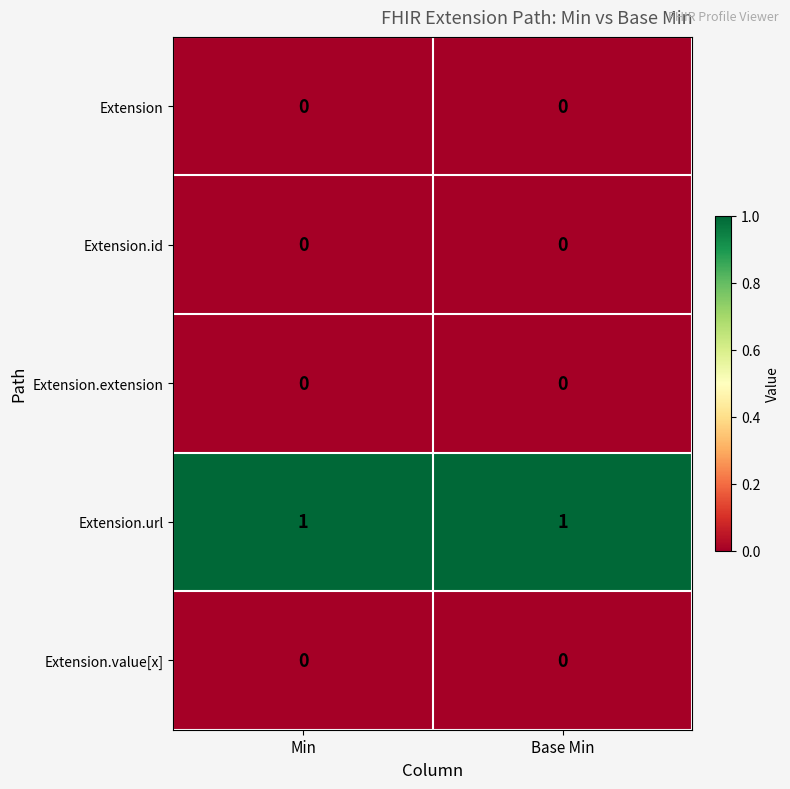

The value of Extension.extension at Base Min is 0. True or false?

True